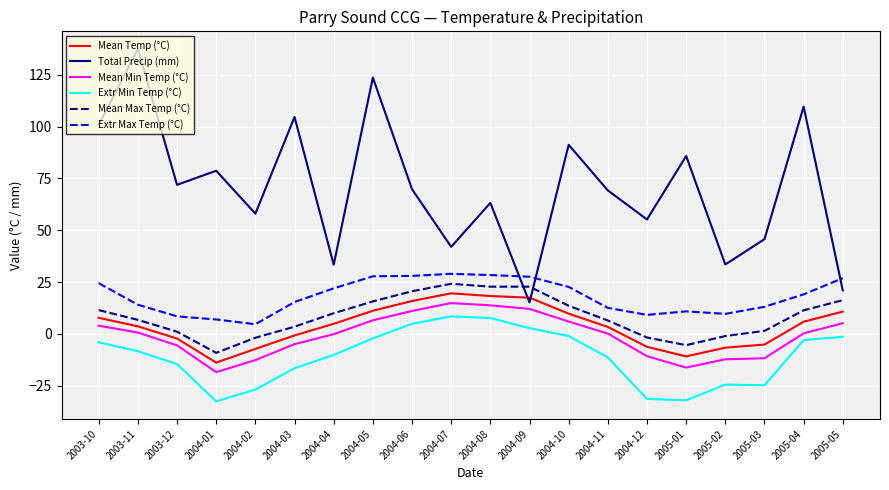

List the series in order of their peak value, highest first.

Total Precip (mm), Extr Max Temp (°C), Mean Max Temp (°C), Mean Temp (°C), Mean Min Temp (°C), Extr Min Temp (°C)